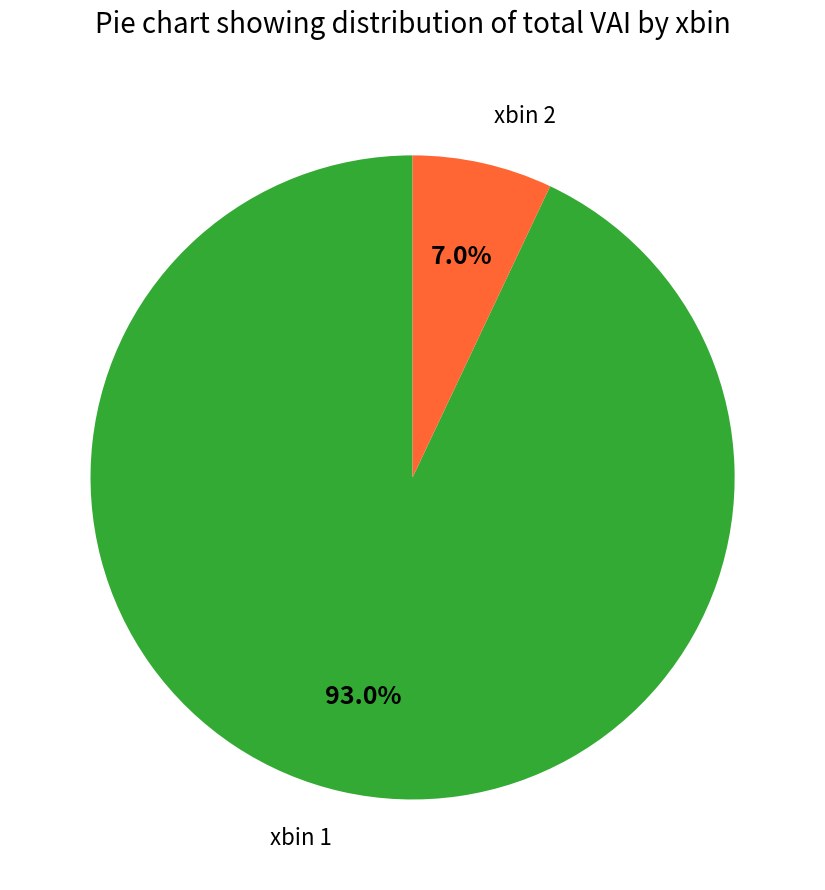

Is xbin 2 the majority of the pie?

No